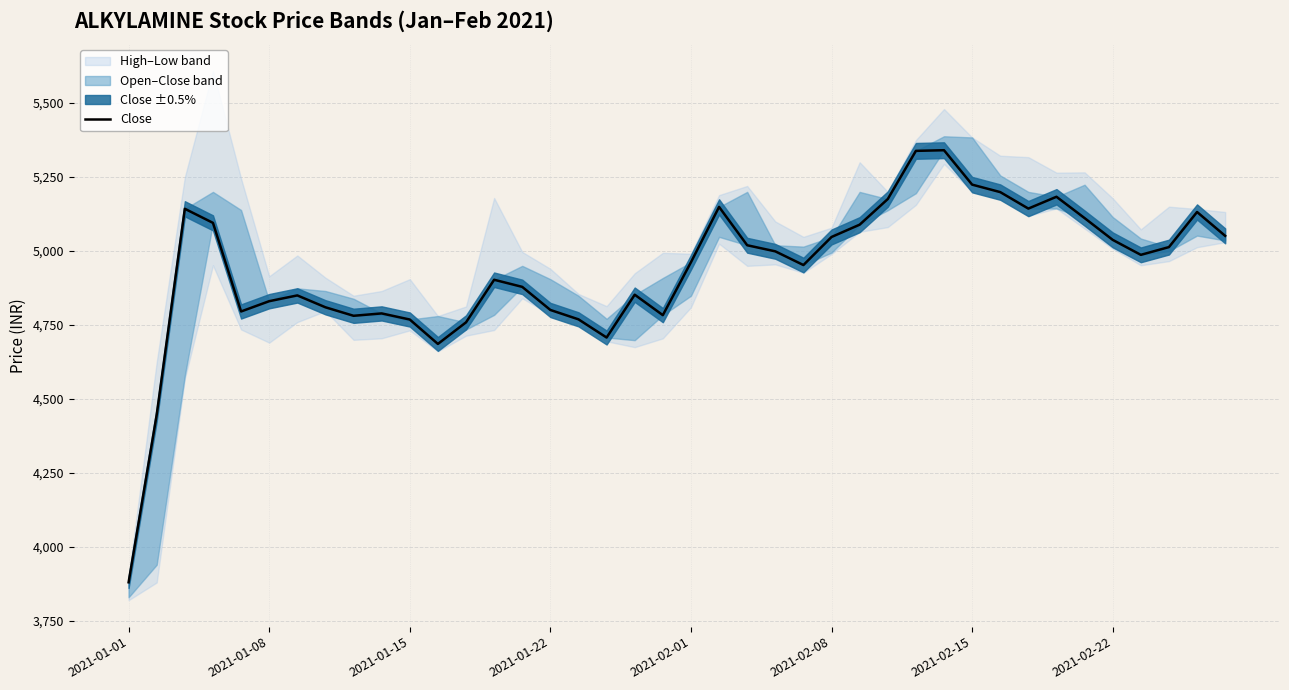

Which has a higher value, 2021-01-15 or 29?

29